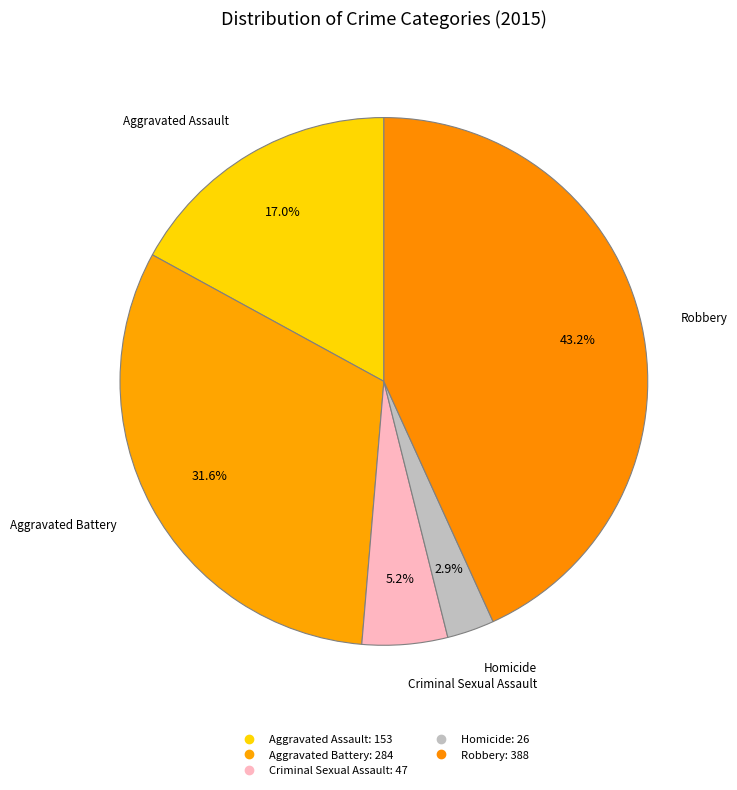

How many segments does this pie chart have?

5